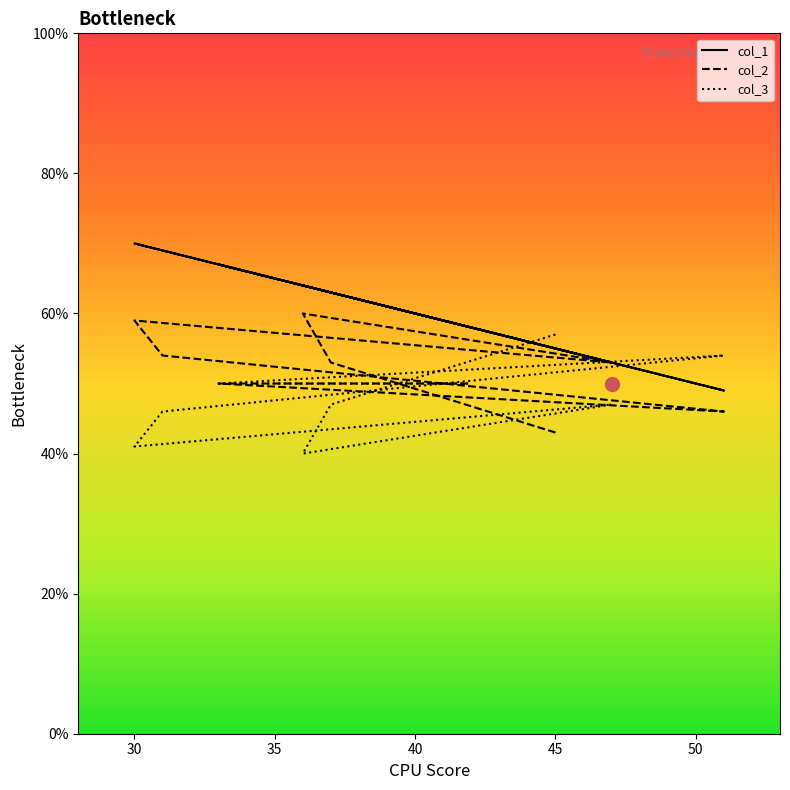

What position from the right is 31?

4